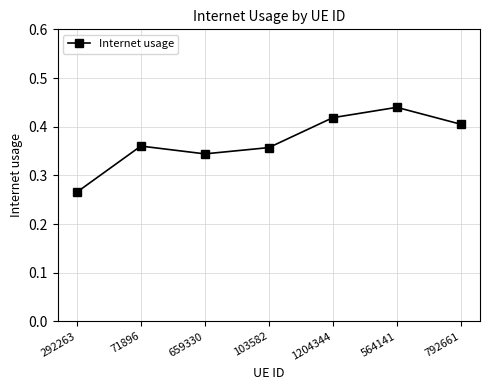

How many interior local peaks (higher than both neighbors) does the data have?

2